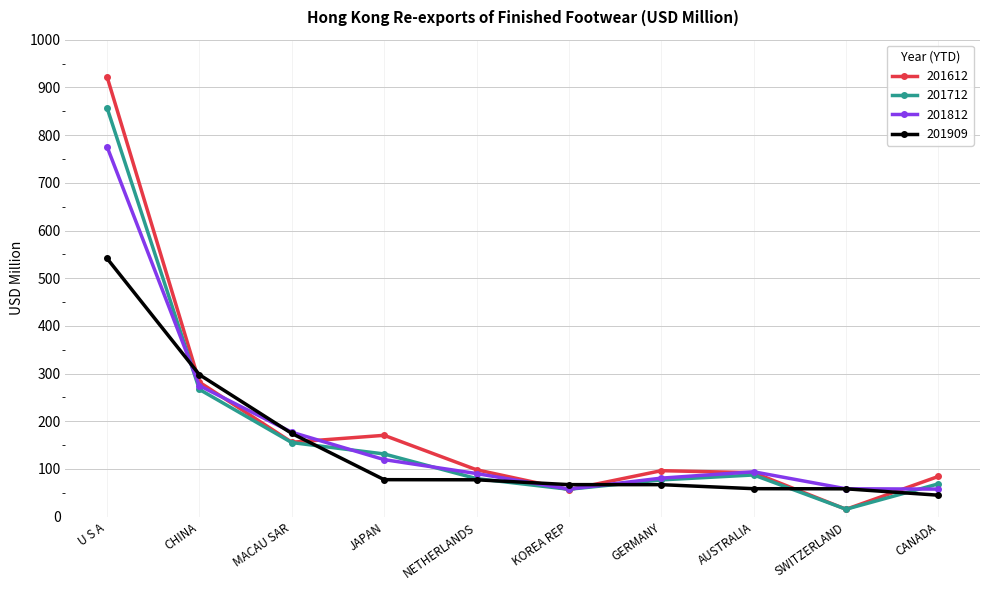

Which series has the largest range (max minus min)?

201612